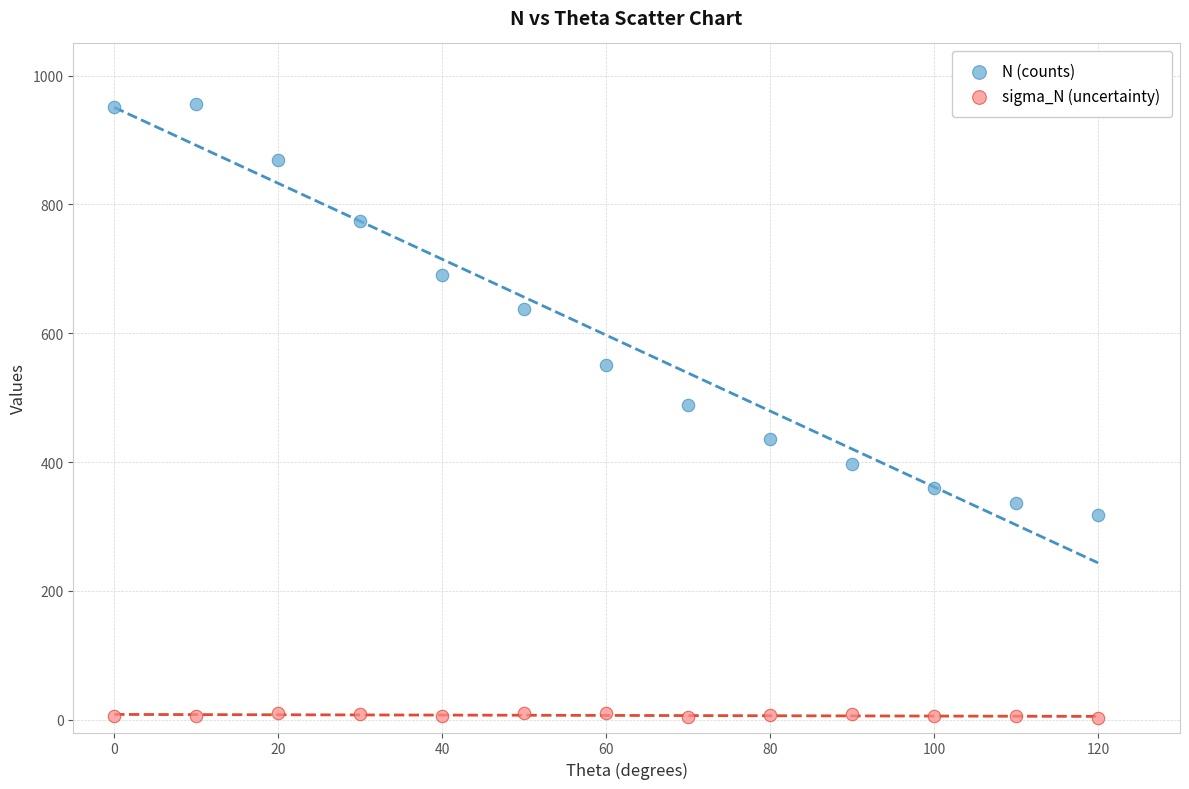

What are all the series names shown in the legend?

N (counts), sigma_N (uncertainty)